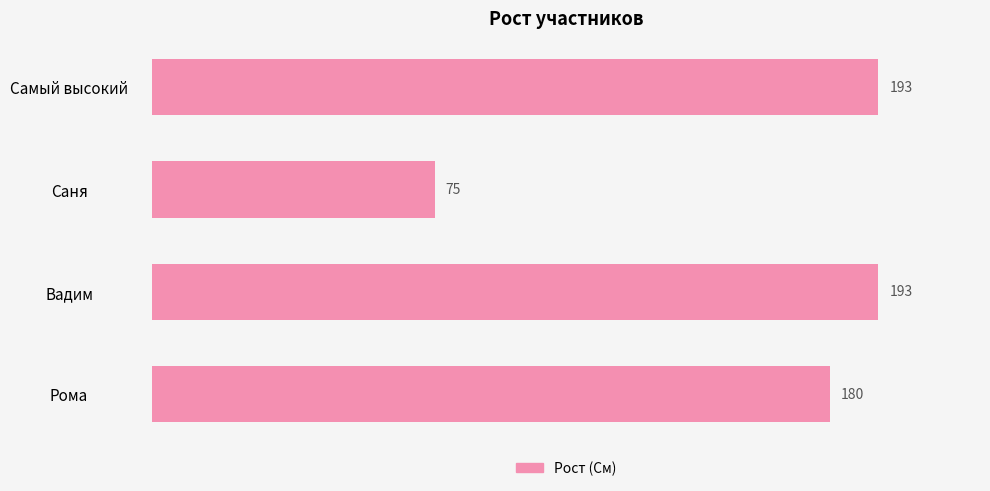

How many bars are there in total?

4